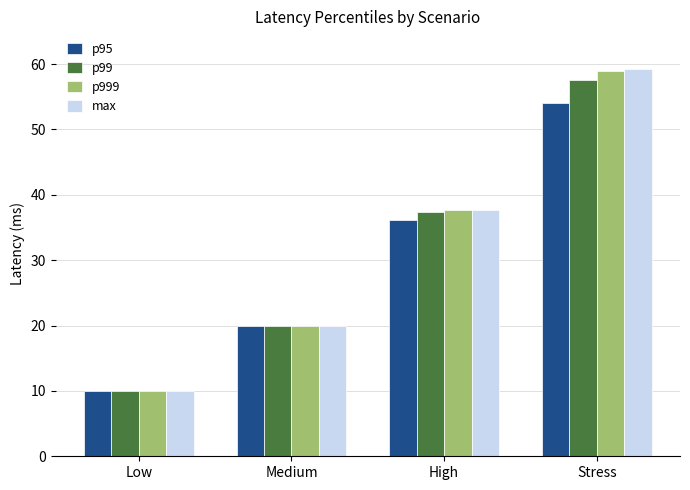

How many data points does each series have?

4